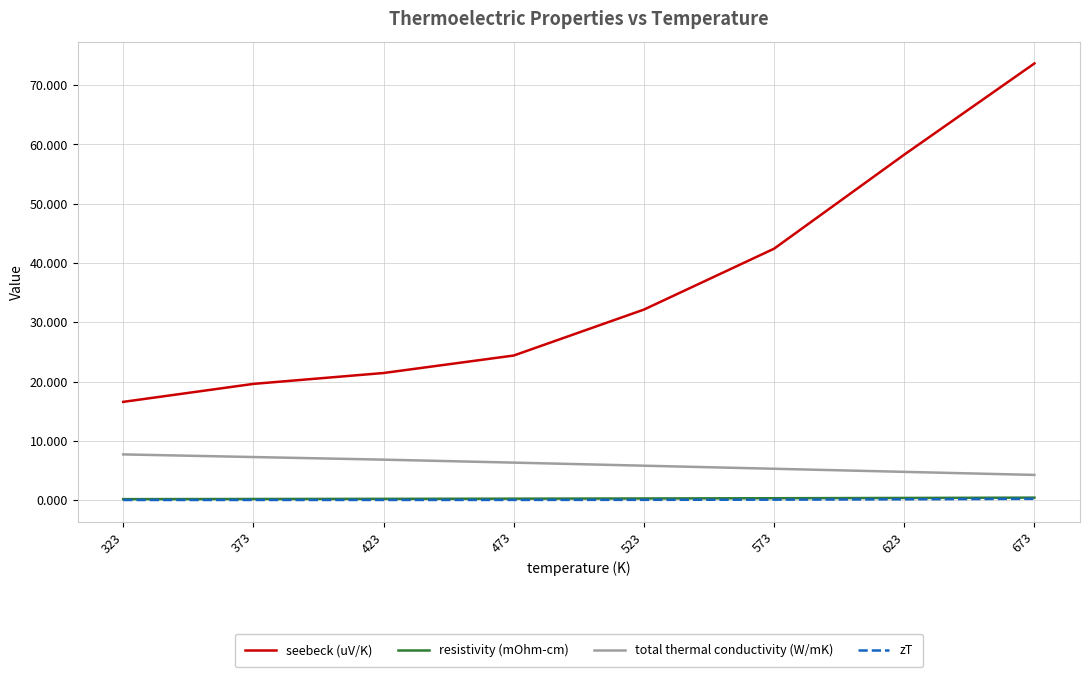

List the labels in order of seebeck (uV/K) value, smallest first.

323, 373, 423, 473, 523, 573, 623, 673